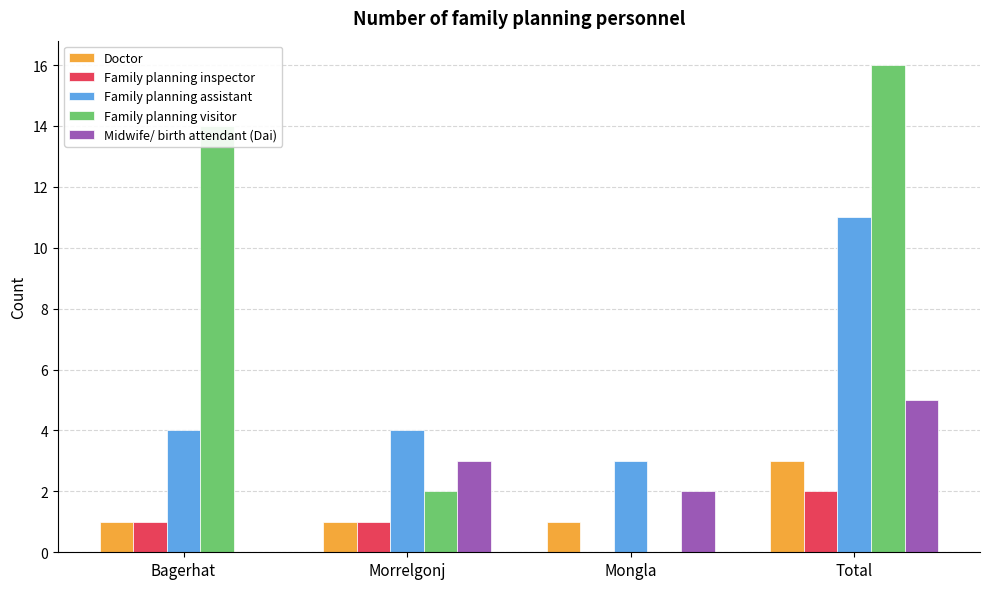

At which category does the chart reach its peak across all series?

Total